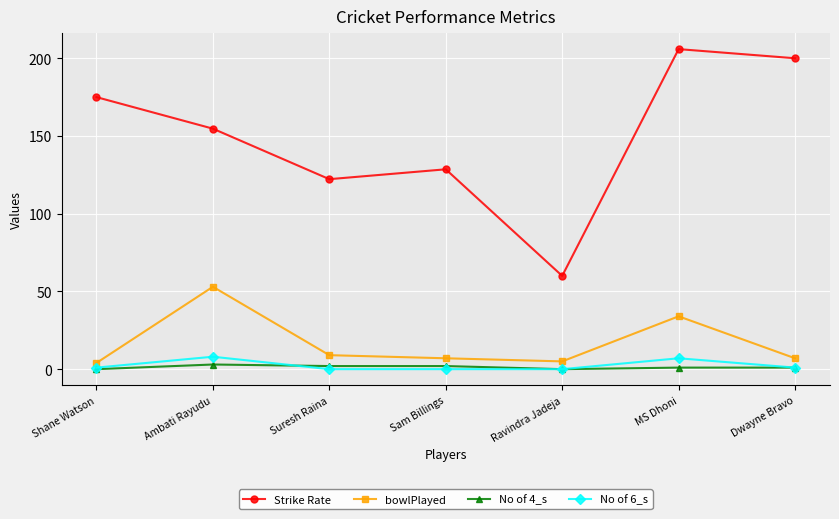

True or false: bowlPlayed and No of 6_s intersect in this chart.

False